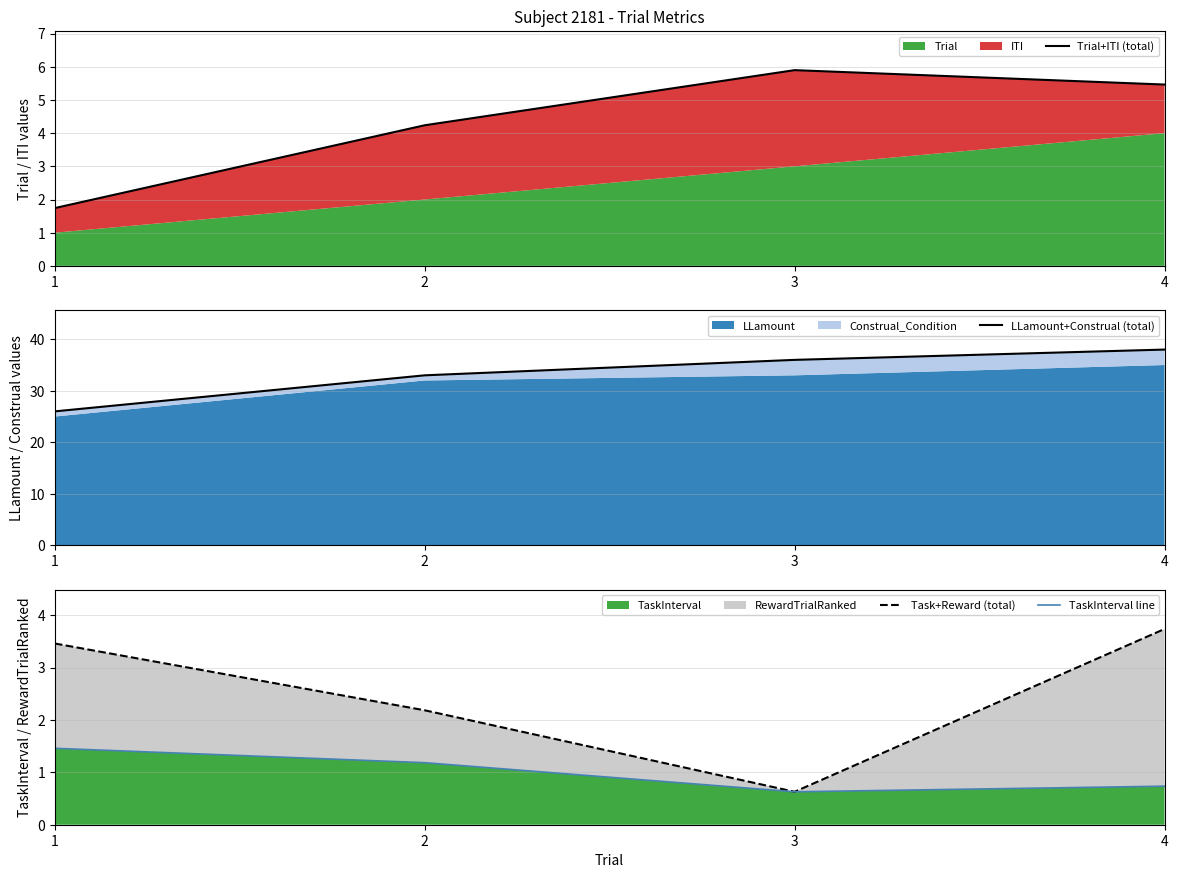

What is the value of the LLamount+Construal (total) point at the 4th from the left?

38.0